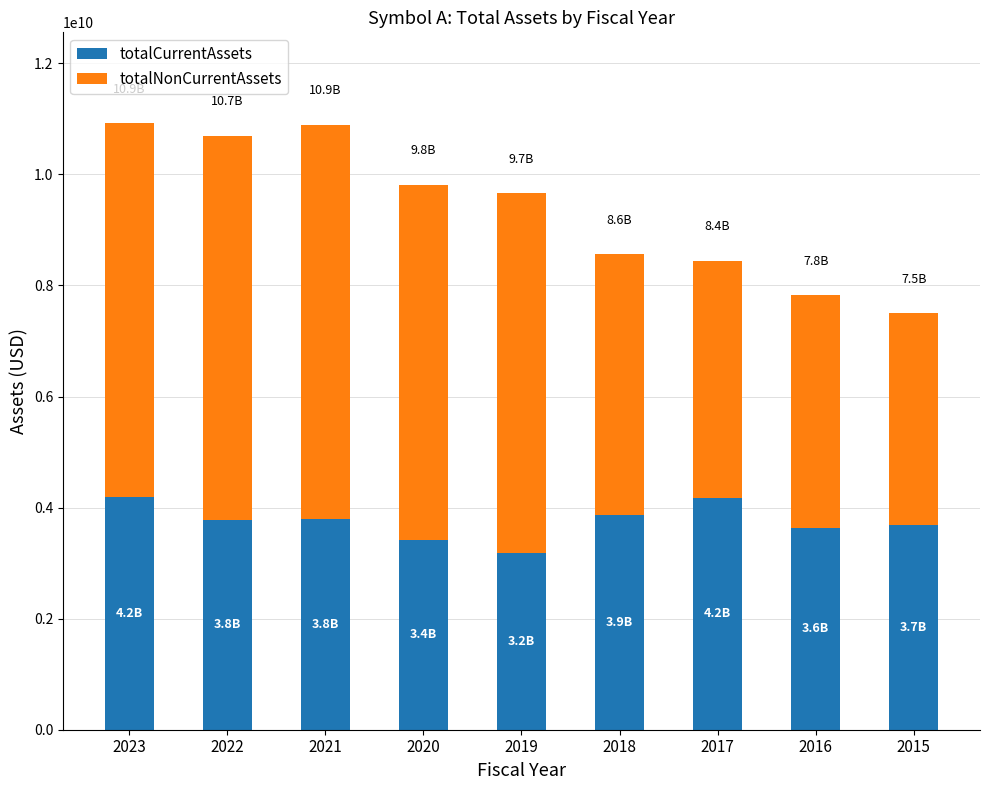

Is it true that totalCurrentAssets equals 3189000000 at 2019?

True